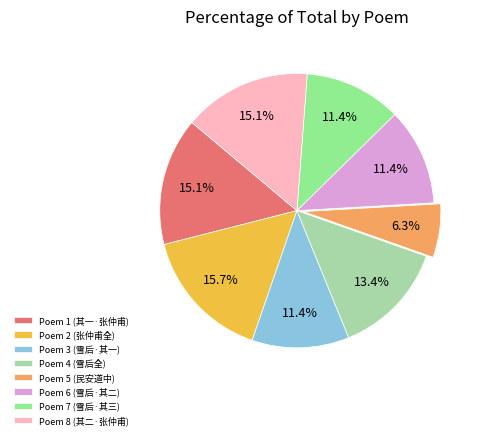

How many segments does this pie chart have?

8